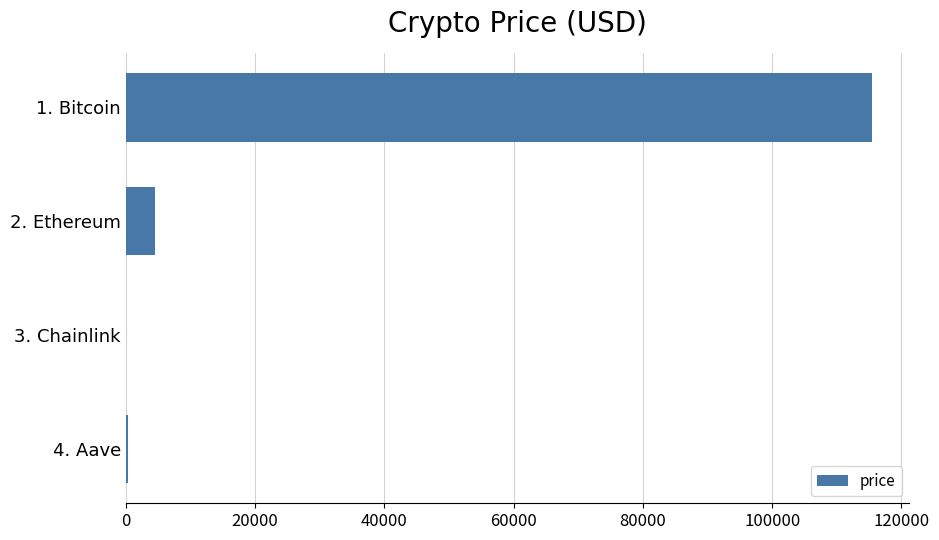

What is the sum of all values?

120242.5